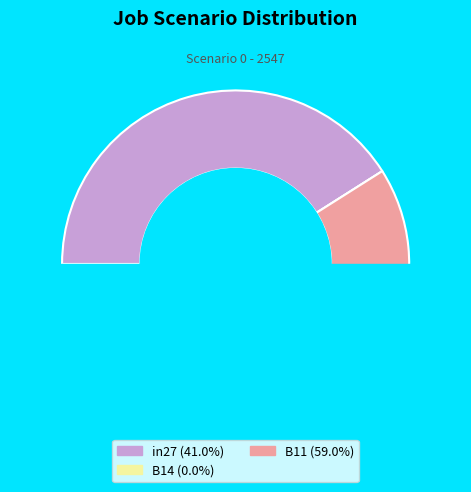

Count the number of slices in the pie.

3